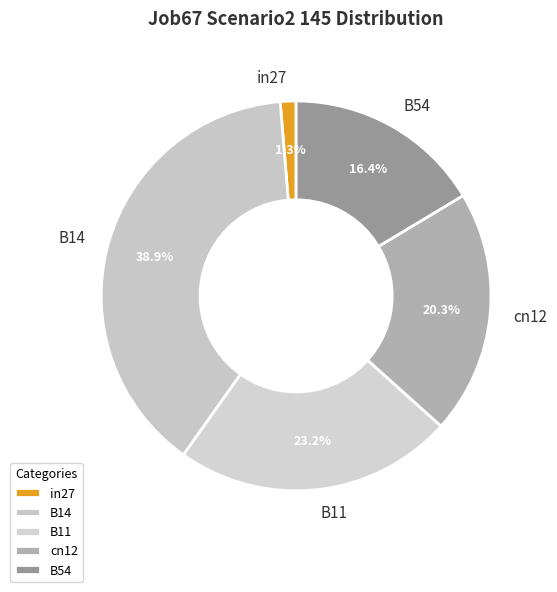

Which category has the smallest portion of the pie?

in27